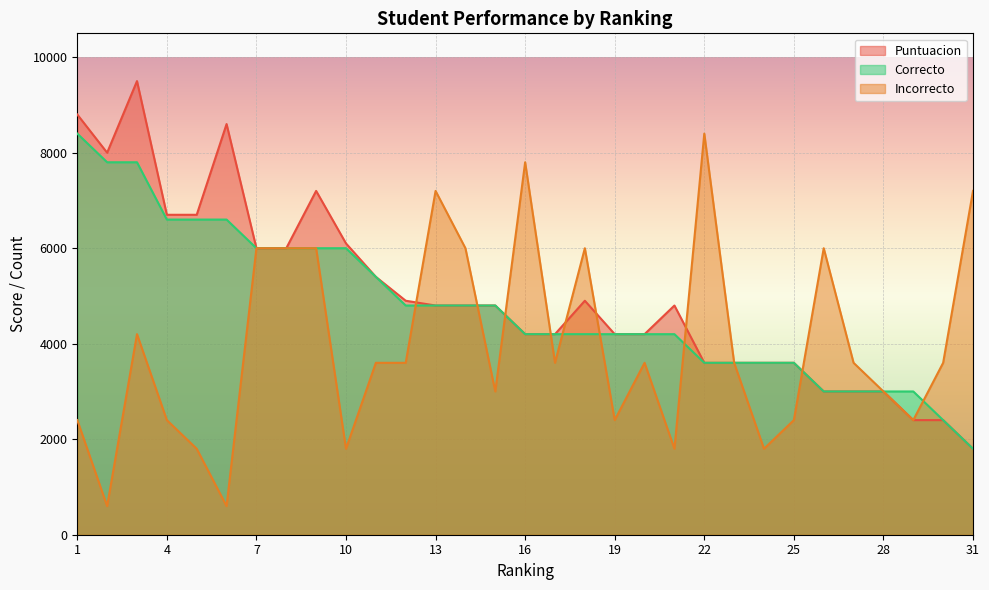

Where does the Puntuacion series first go above 4800?

1